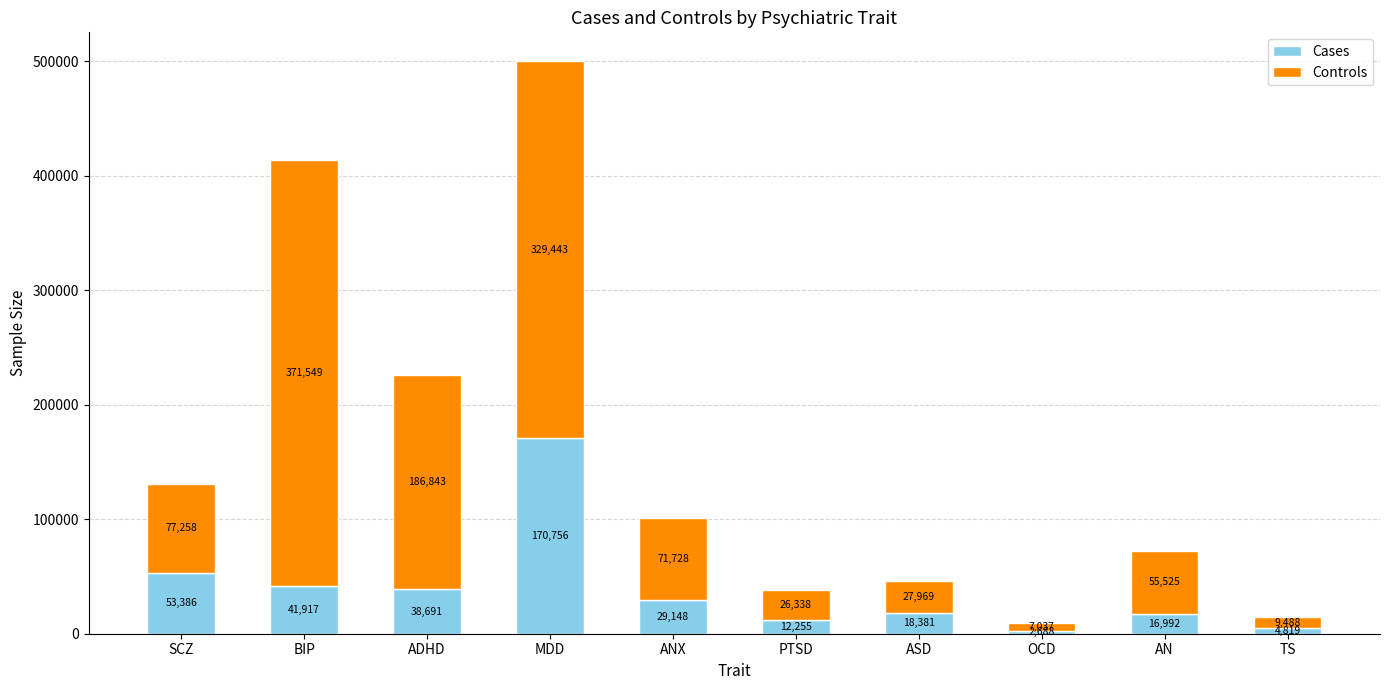

Rank the categories by Cases value from highest to lowest.

MDD, SCZ, BIP, ADHD, ANX, ASD, AN, PTSD, TS, OCD